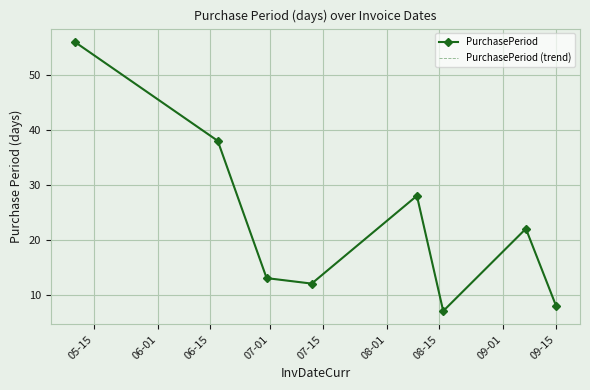

Reading right to left, what are all the values shown in this chart?

PurchasePeriod: 8	22	7	28	12	13	38	56
PurchasePeriod (trend): 8	22	7	28	12	13	38	56